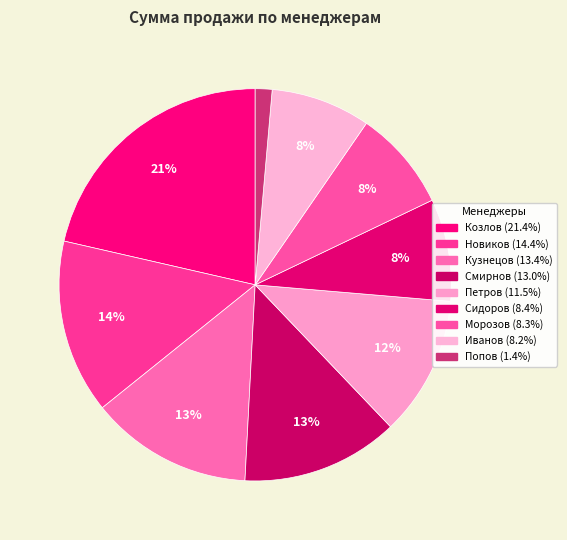

The Новиков slice represents 14% of the pie. True or false?

True